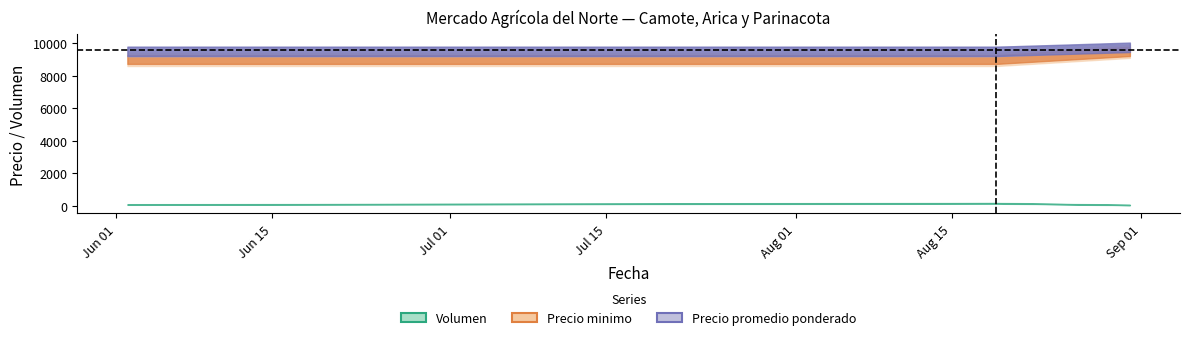

What is the total value across all series at 2022-08-19?

18660